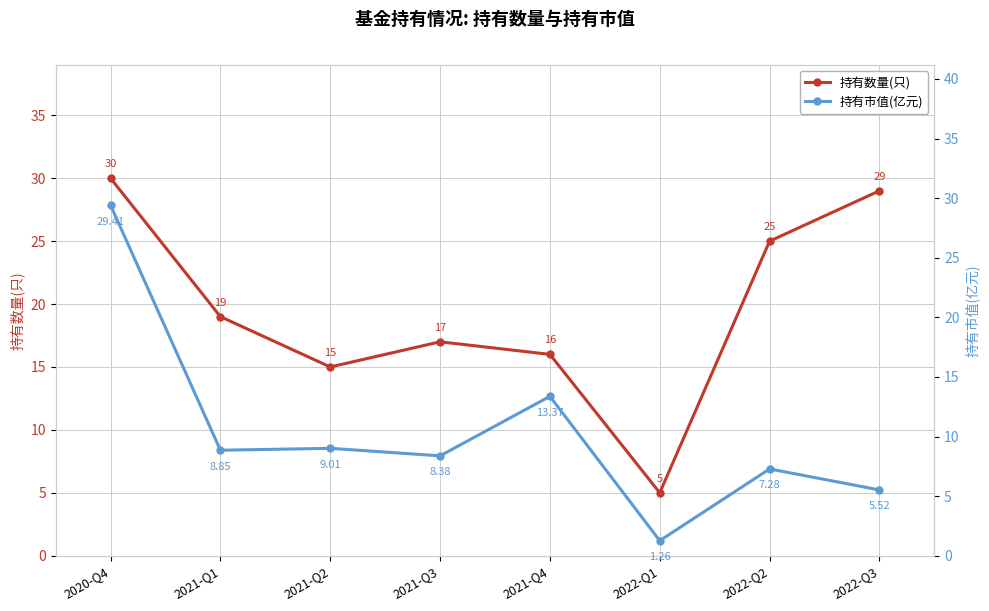

What is the label of the 7th point from the left?

2022-Q2